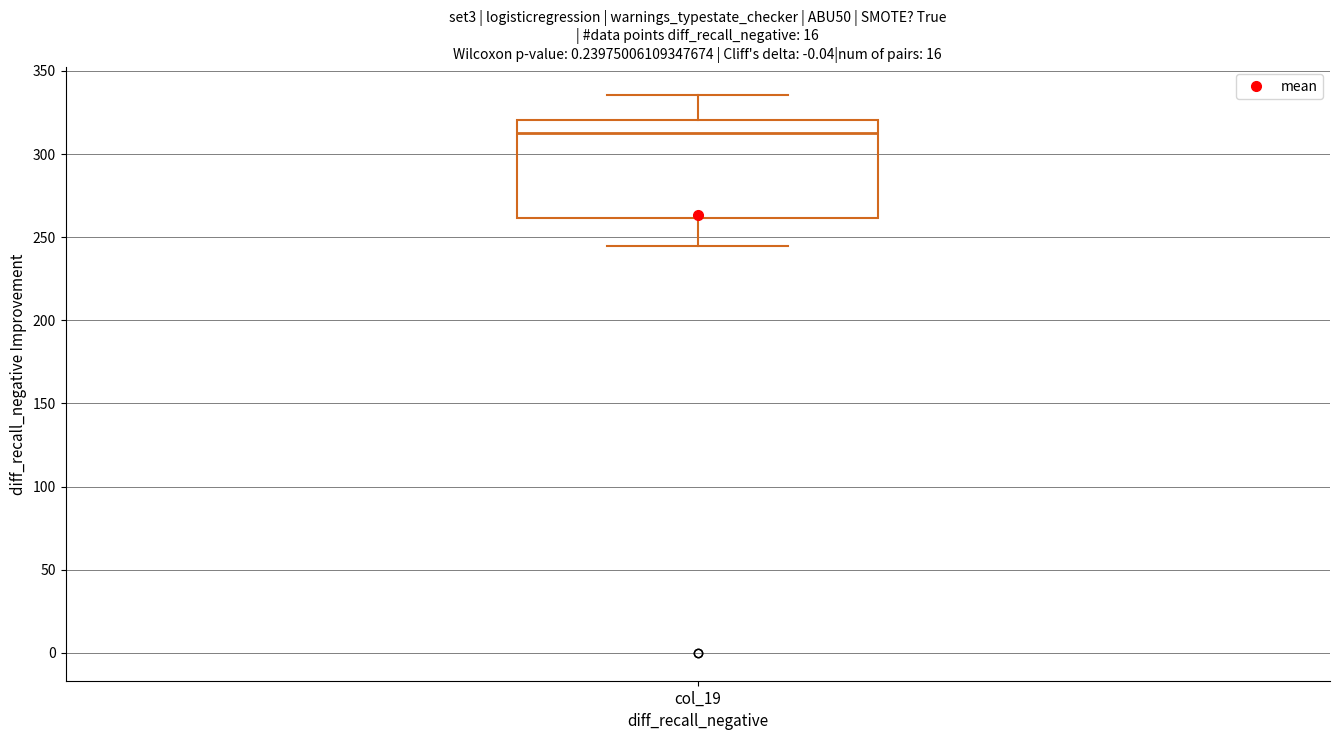

Where does the lower whisker of the box for col_19 end on the y-axis? The values are not printed on the chart, so give them approximately, as read against the axis.

245